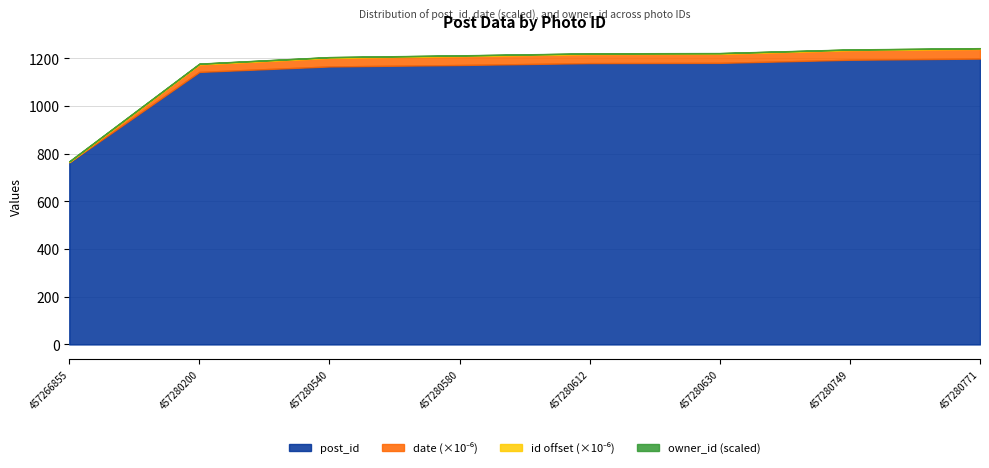

True or false: owner_id has a value of 550715765 at 457280580.

True